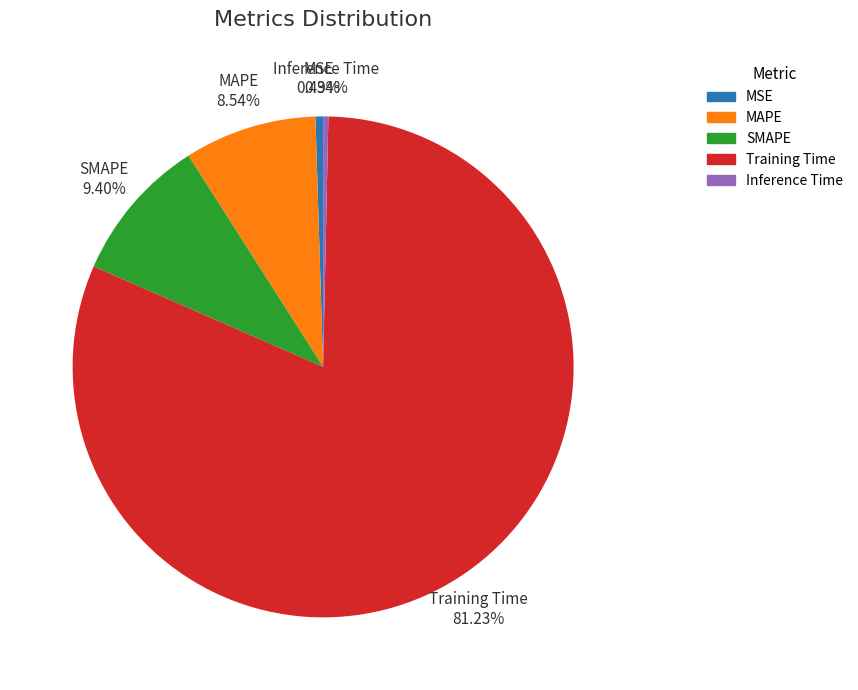

What percentage do Training Time and MSE together represent?

81.7%